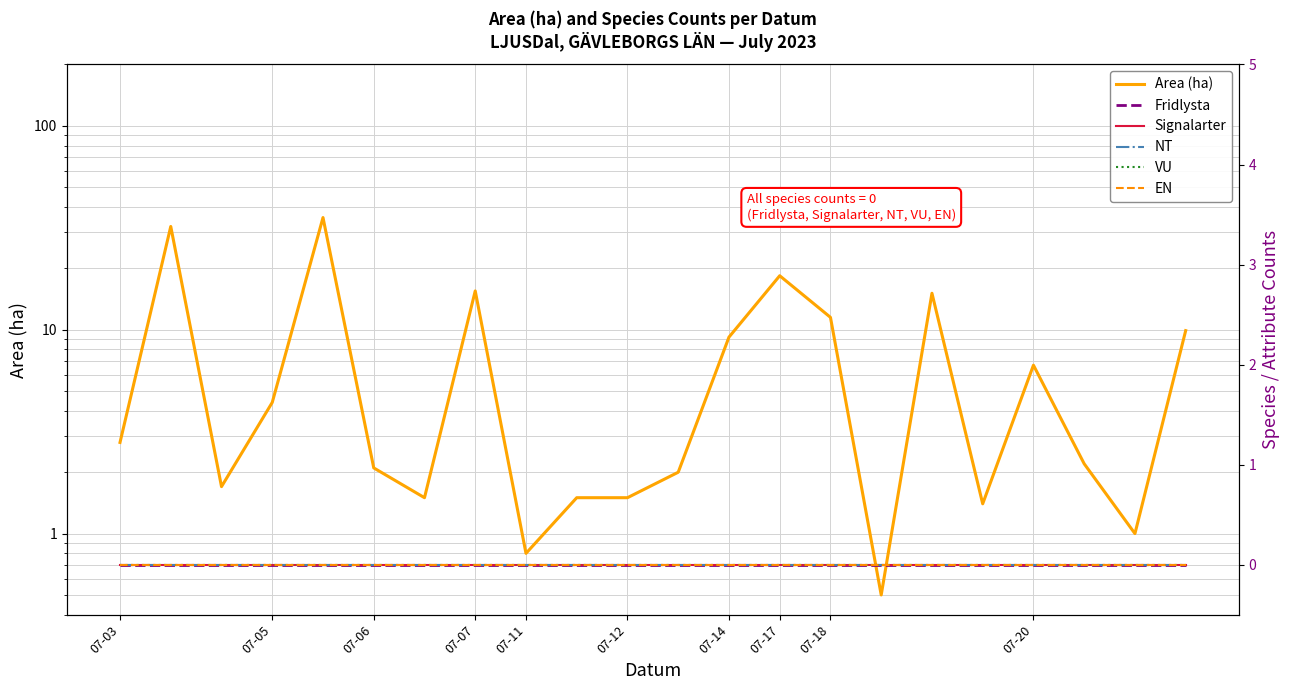

What is the spread (max minus min) of values at 07-17?

18.4